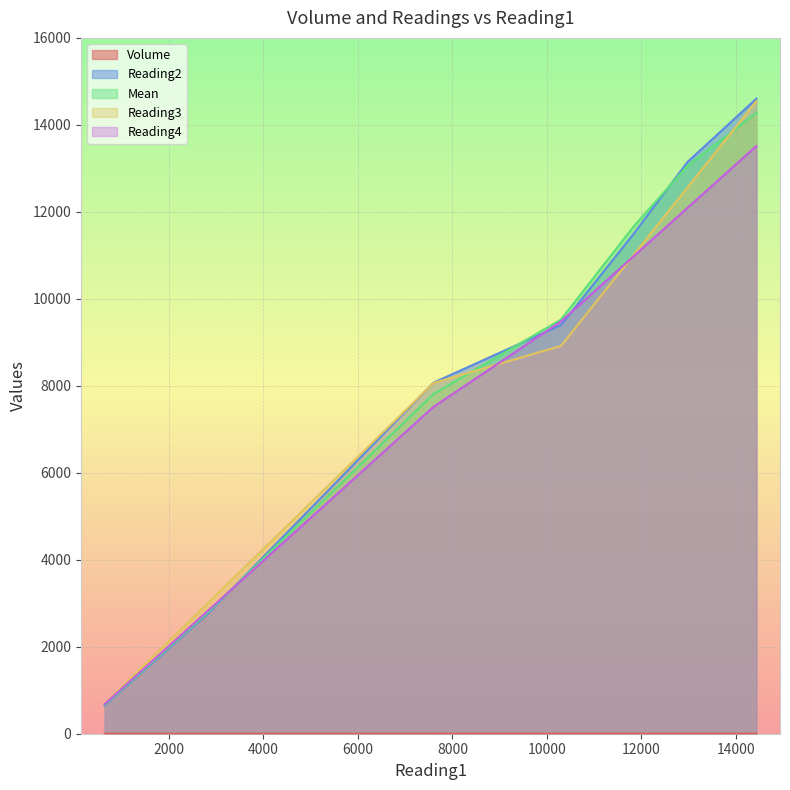

What is the maximum value for Reading2?

14603.0